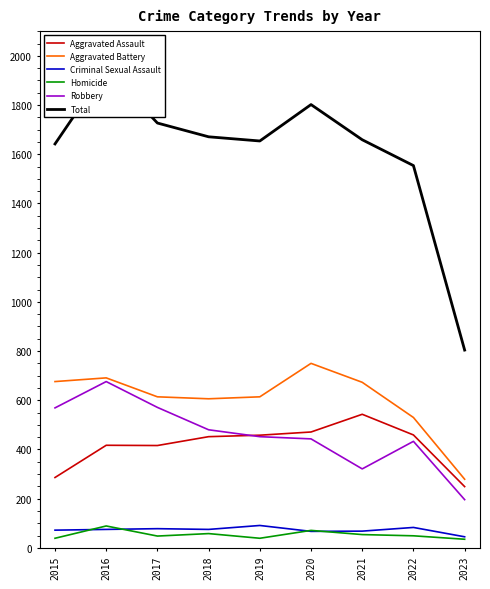

Which category has the lowest value in the Aggravated Battery series?

2023